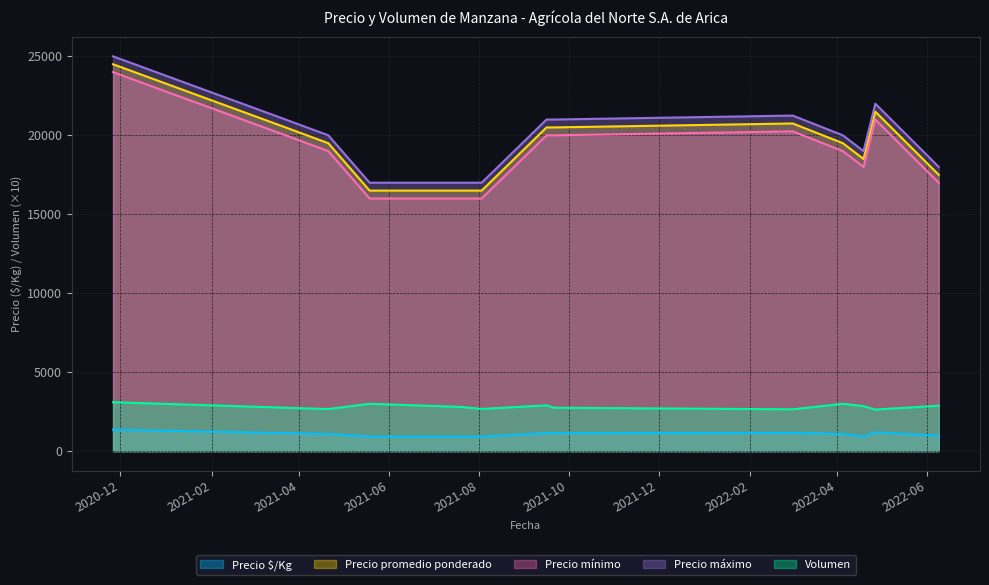

Does the chart have visible grid lines?

Yes